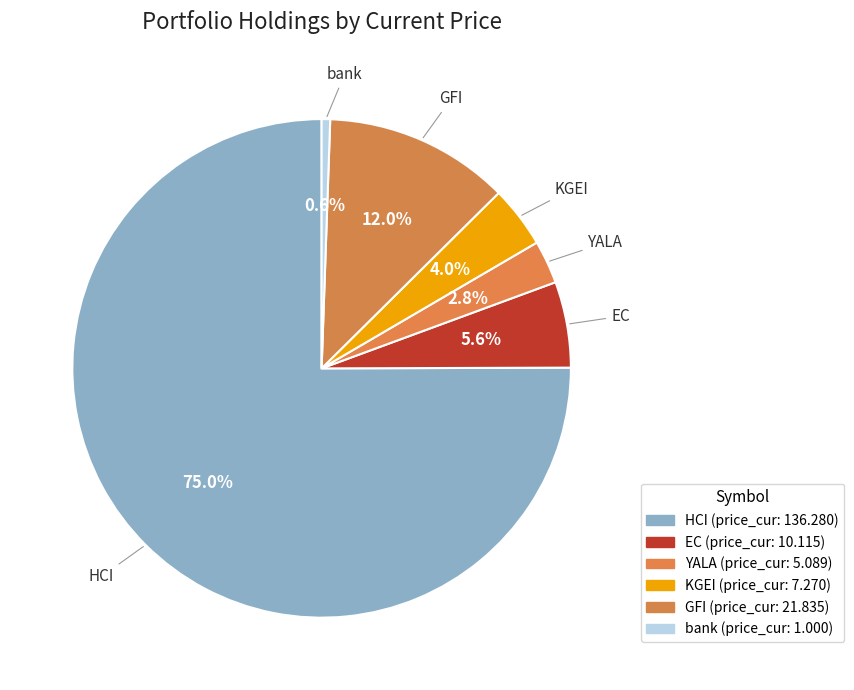

Do bank and HCI together represent more than half of the pie?

Yes